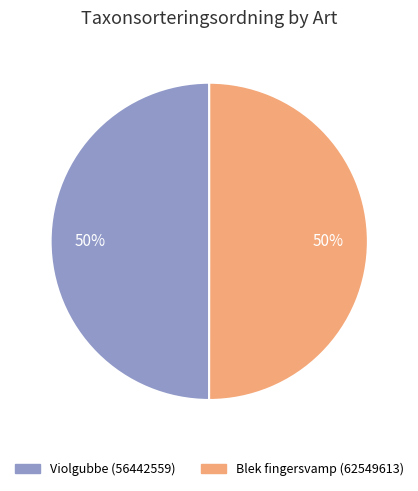

Combined, do Blek fingersvamp and Violgubbe account for over 50%?

Yes